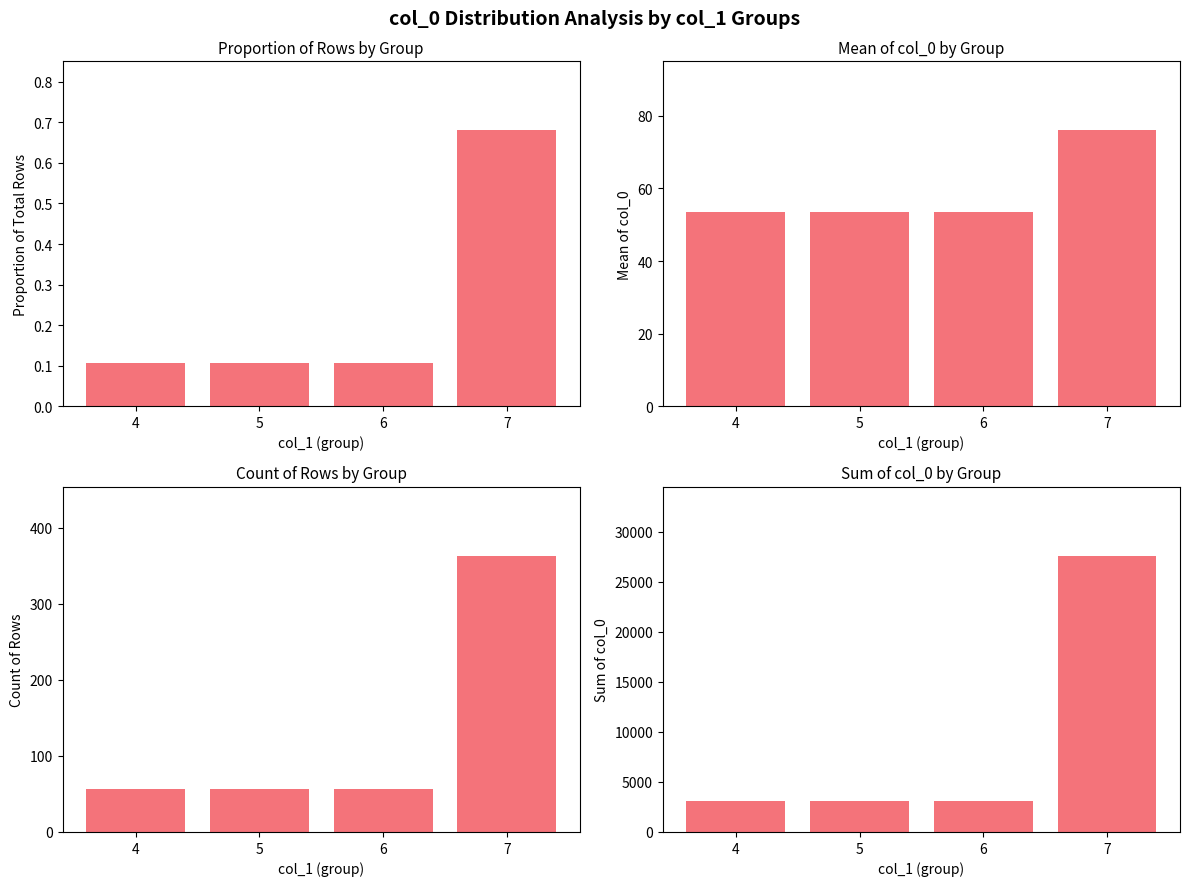

List the series in order of their peak value, lowest first.

Proportion of Rows, Mean of col_0, Count of Rows, Sum of col_0